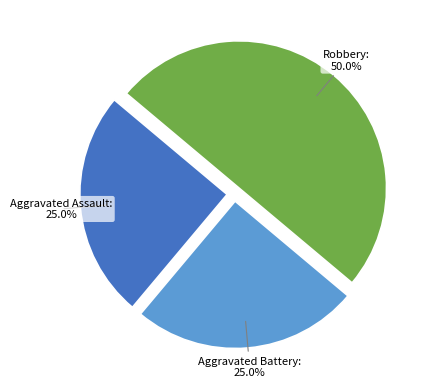

To the nearest percent, what portion does Robbery represent?

50%